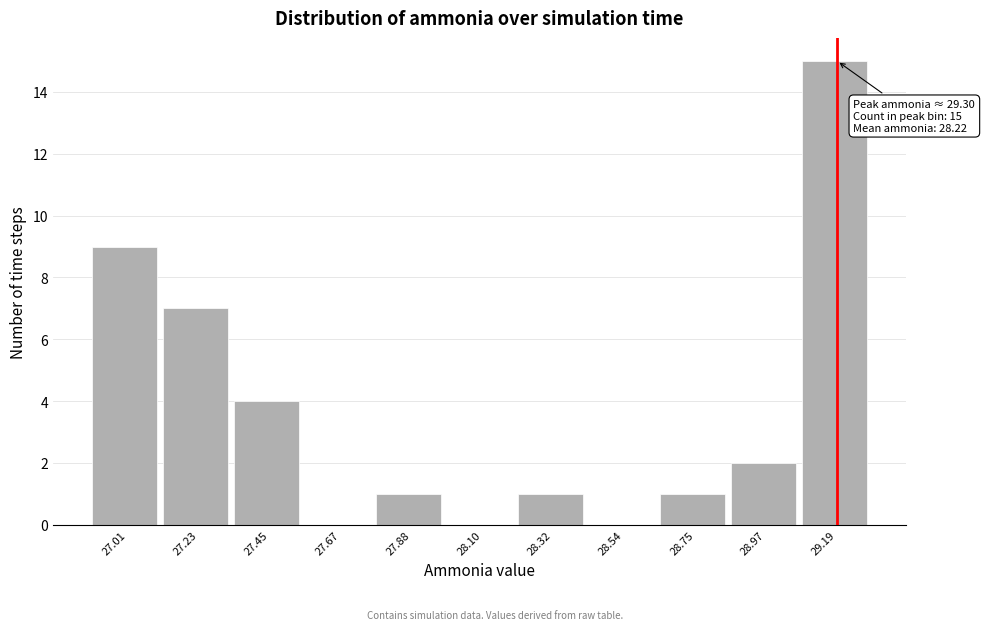

Reading left to right, transcribe all the data shown in this chart.

27.01=9	27.23=7	27.45=4	27.67=0	27.88=1	28.10=0	28.32=1	28.54=0	28.75=1	28.97=2	29.19=15